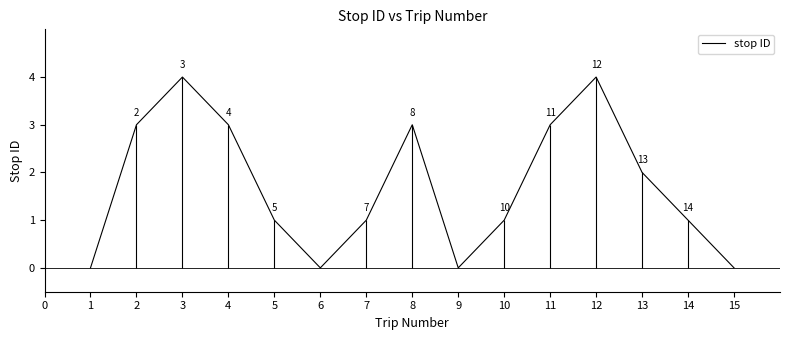

The value of stop ID at 13 is 3. True or false?

False